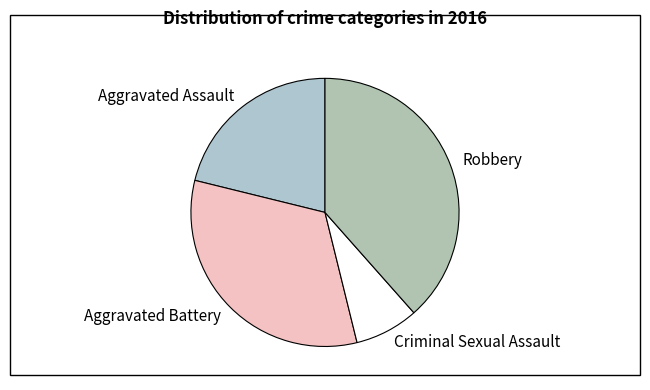

Which category has the smallest portion of the pie?

Criminal Sexual Assault